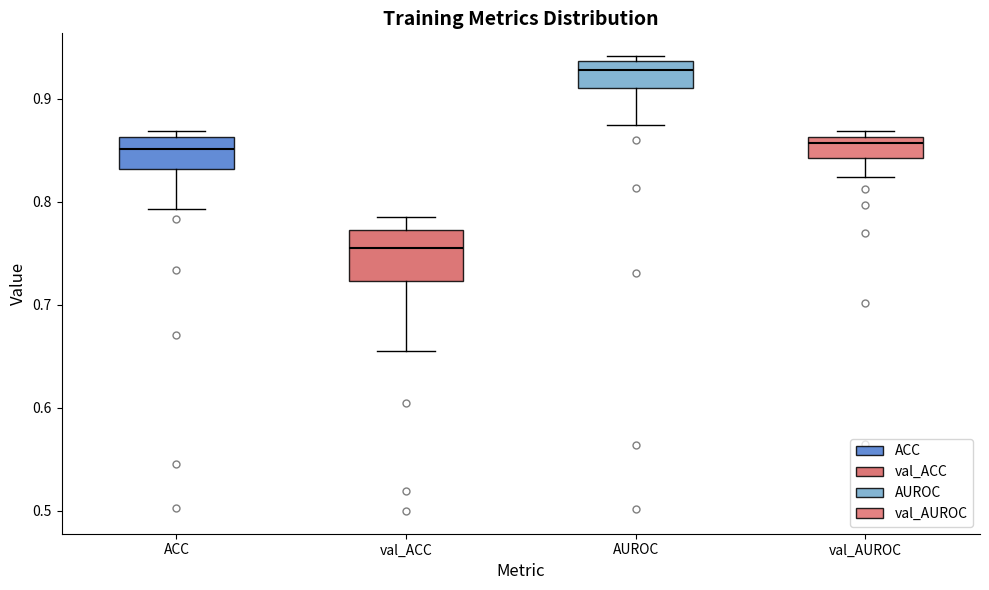

Which box is the tallest, from its lower edge to its upper edge?

val_ACC